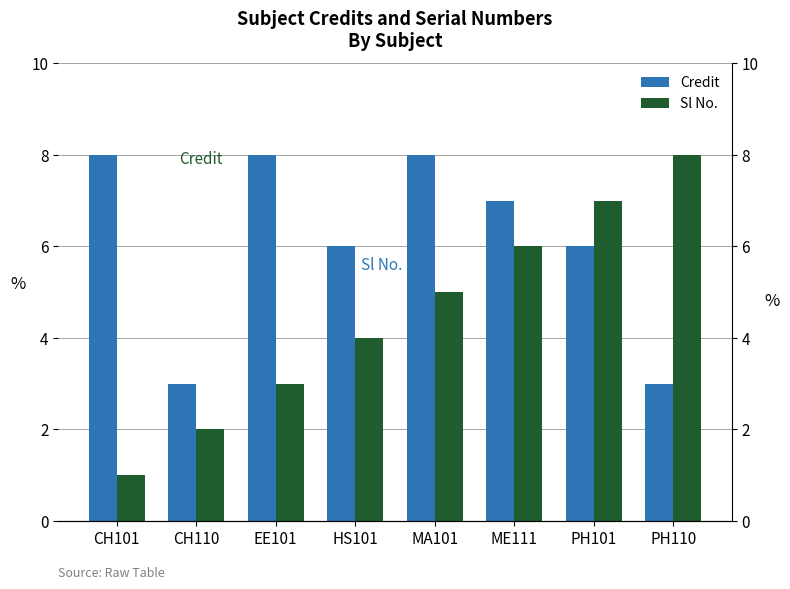

At ME111, list the series in order from smallest to largest.

Sl No., Credit